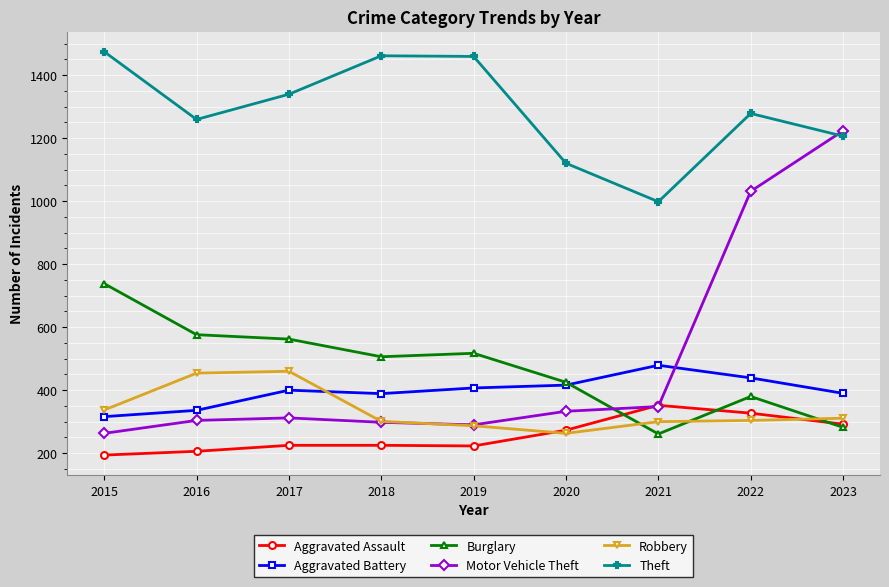

After their last crossing, which series has the higher values: Motor Vehicle Theft or Theft?

Motor Vehicle Theft